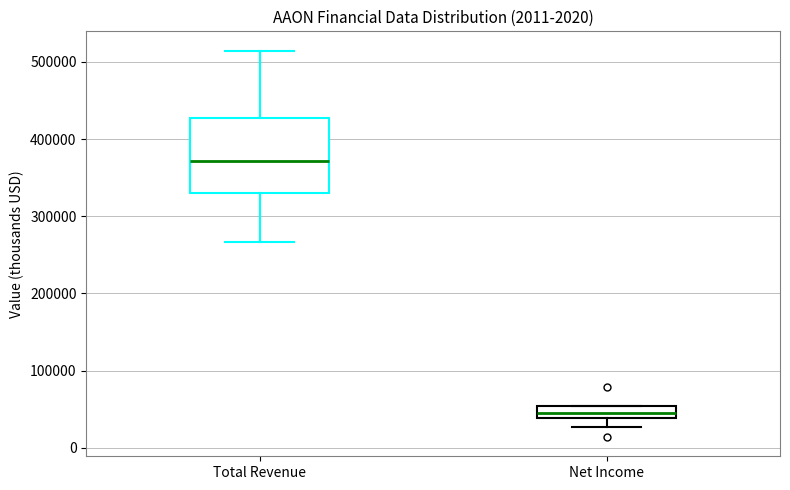

Which box's median line is the highest?

Total Revenue